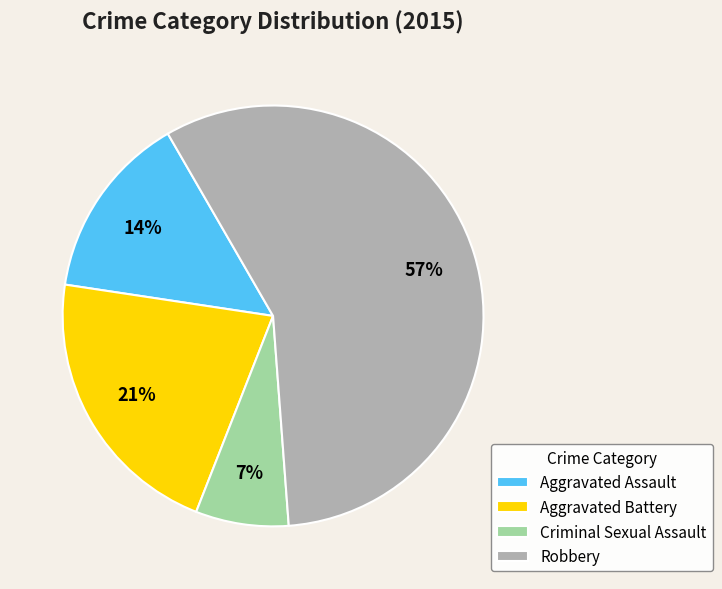

To the nearest percent, what is the average slice percentage?

25%